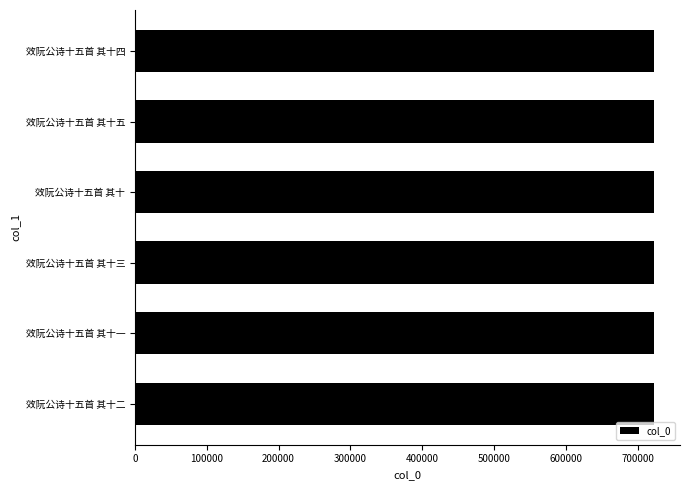

The value at 效阮公诗十五首 其十三 is 1192362. True or false?

False